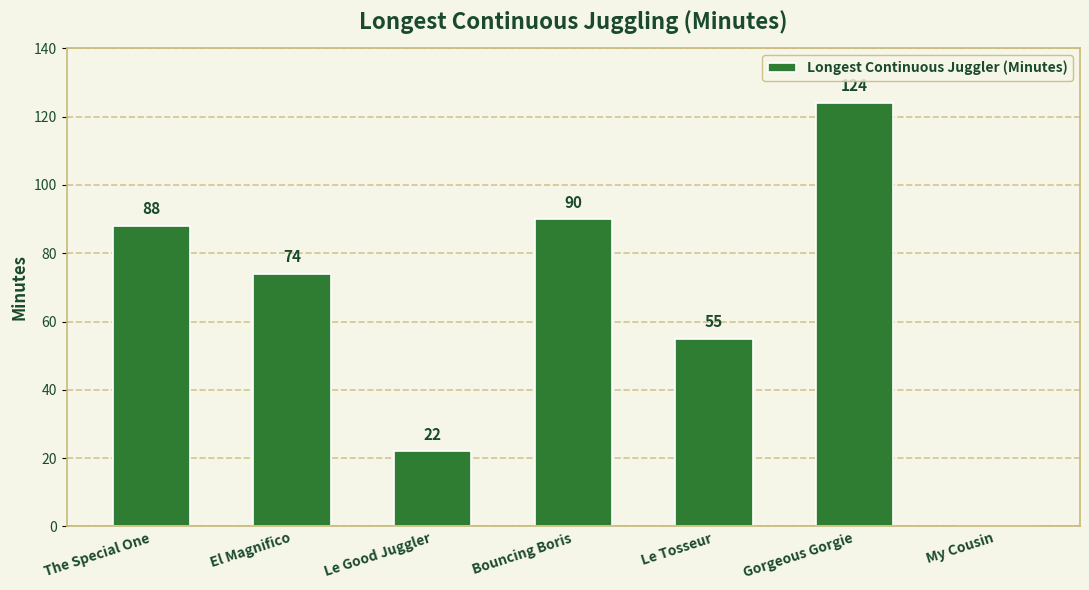

What is the sum of the values at My Cousin and Gorgeous Gorgie?

124